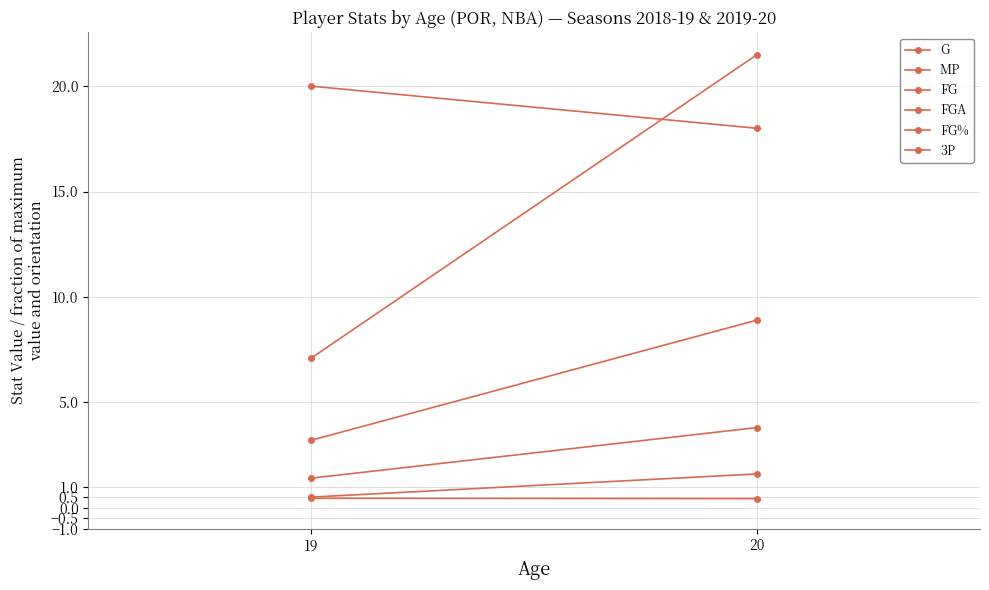

How many lines are shown in the chart?

6